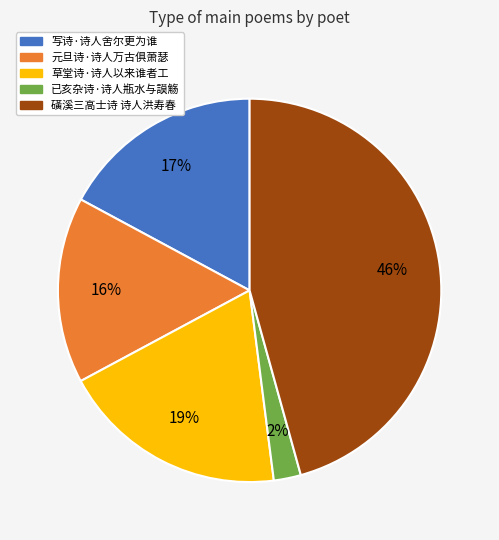

Is it true that 草堂诗·诗人以来谁者工 is 19% of the pie?

True